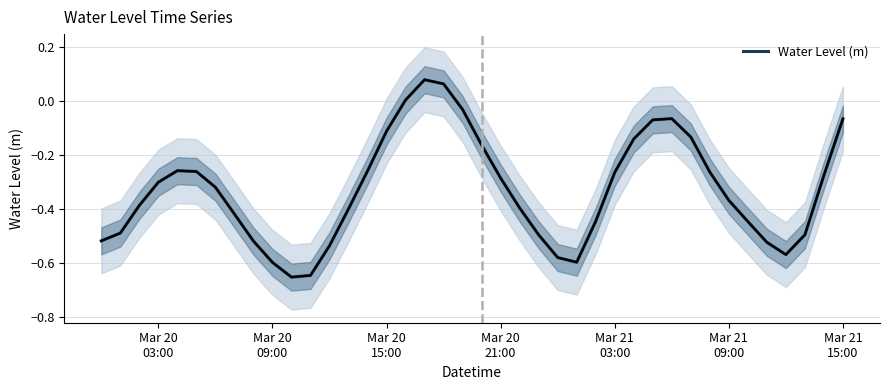

What is the sum of all values?

-13.2